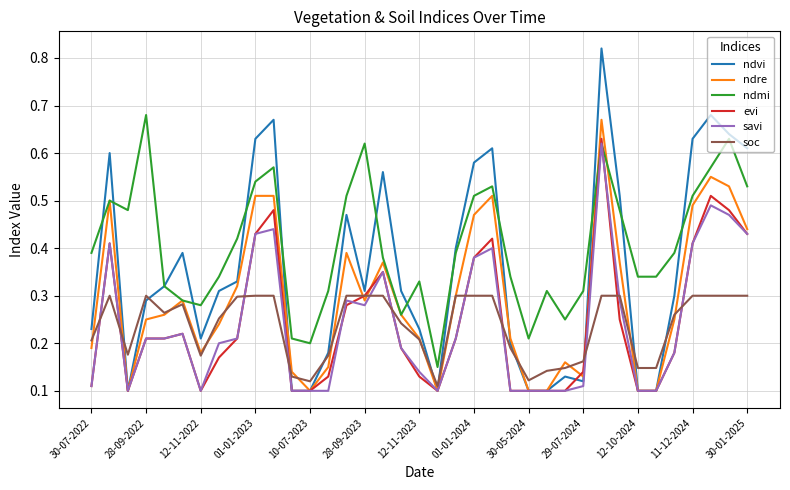

Which series has the largest total across all categories?

ndmi